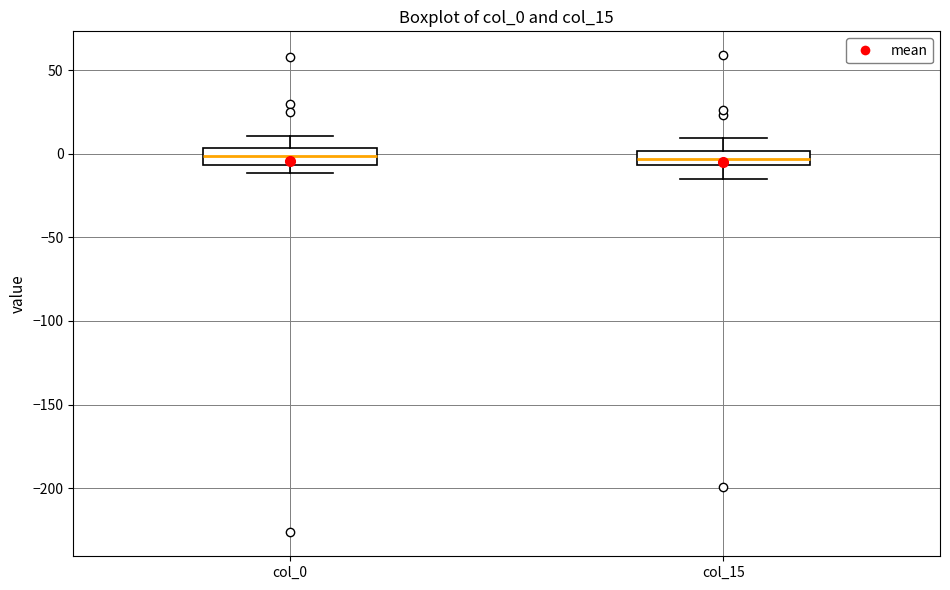

Where does the median line of the box for col_0 sit on the y-axis? The values are not printed on the chart, so give them approximately, as read against the axis.

0